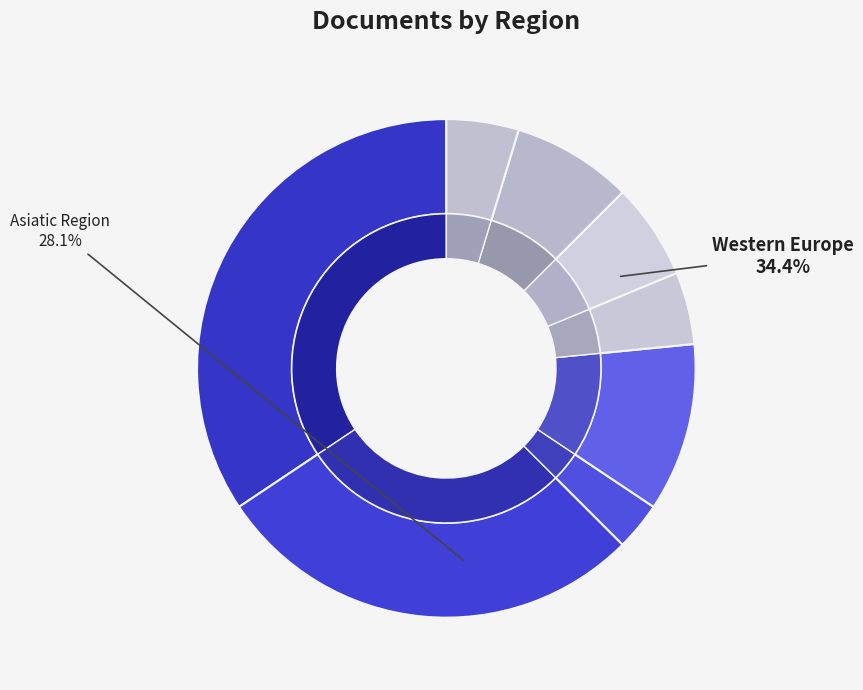

What is the smallest slice in the pie chart?

Northern America